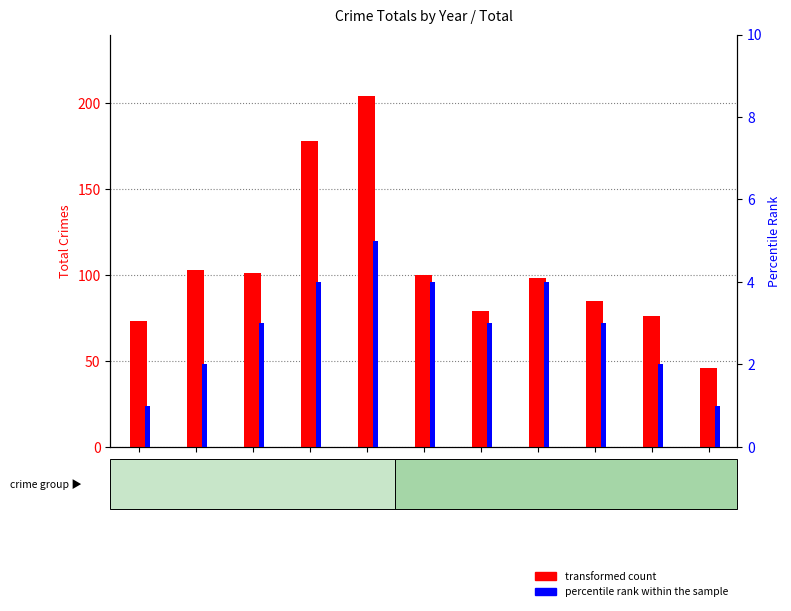

Reading right to left, extract all data points from this chart.

transformed count: 46	76	85	98	79	100	204	178	101	103	73
percentile rank within the sample: 1	2	3	4	3	4	5	4	3	2	1